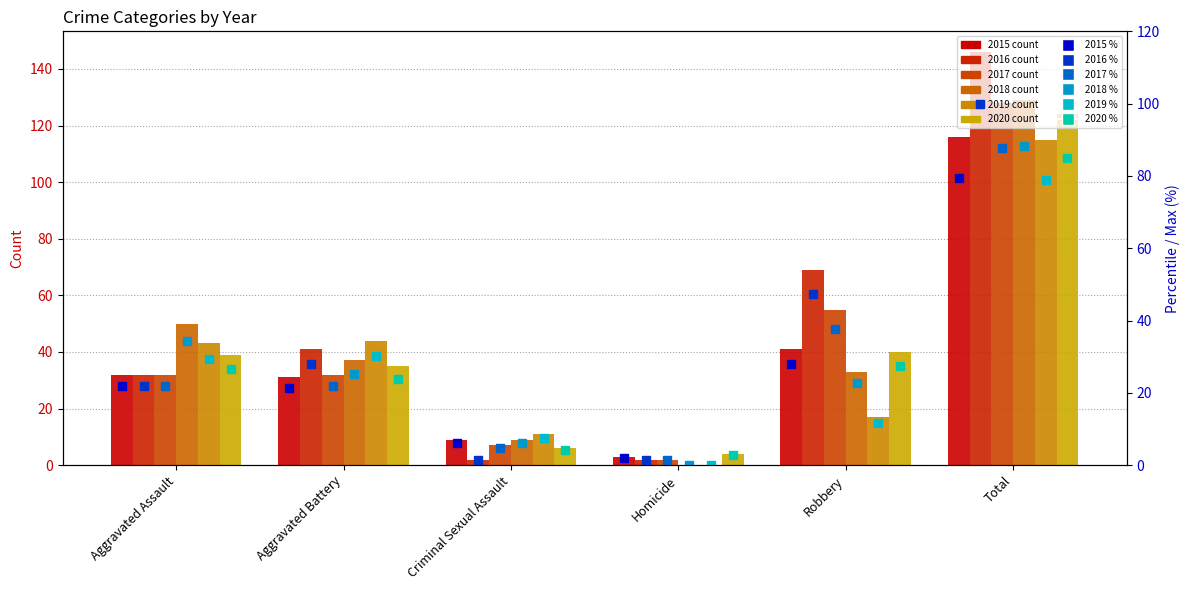

At how many categories does at least one series exceed 28?

4